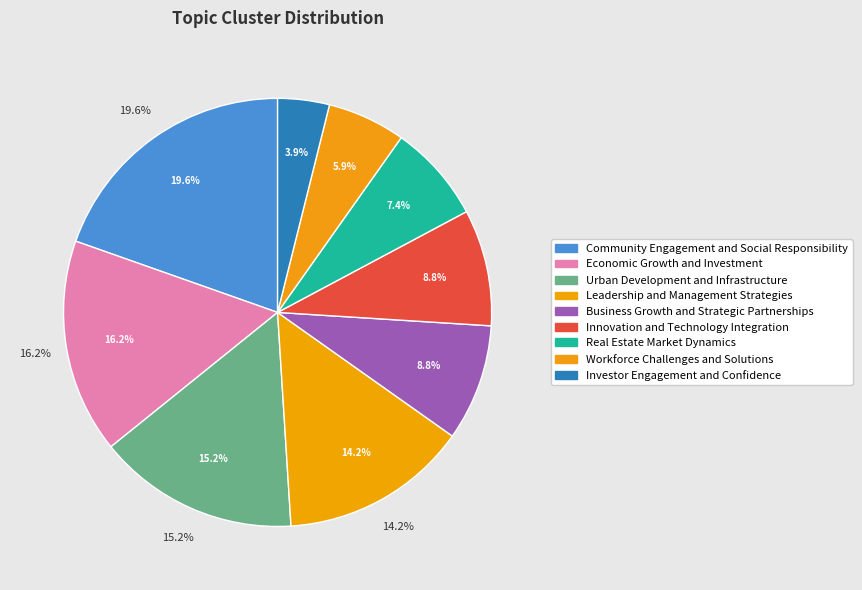

To the nearest percent, what is the difference between the largest and smallest slice percentages?

16%